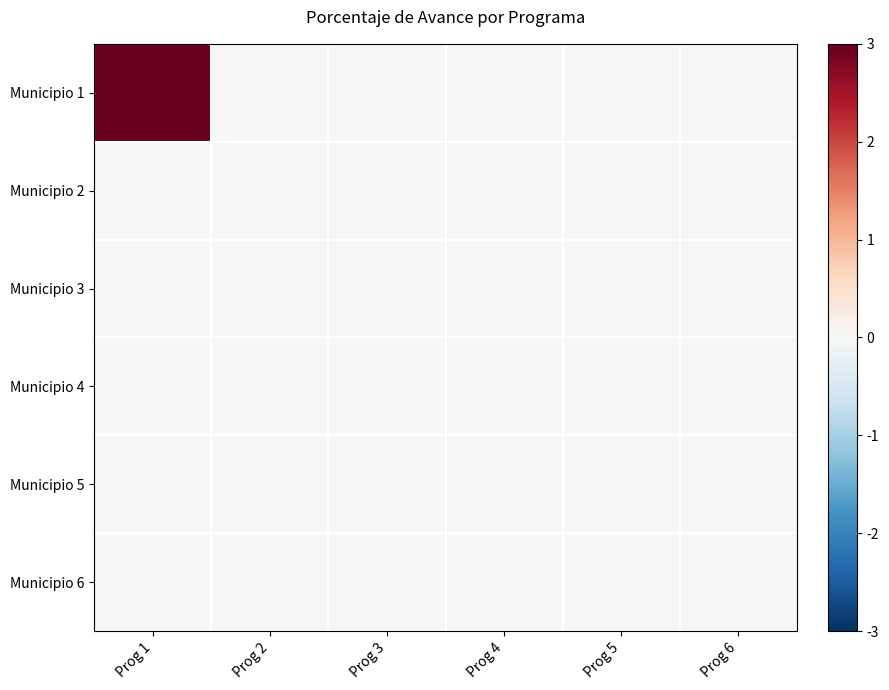

Reading left to right, list all the values displayed in this chart.

Municipio 1: Prog 1=3	Prog 2=0	Prog 3=0	Prog 4=0	Prog 5=0	Prog 6=0
Municipio 2: Prog 1=0	Prog 2=0	Prog 3=0	Prog 4=0	Prog 5=0	Prog 6=0
Municipio 3: Prog 1=0	Prog 2=0	Prog 3=0	Prog 4=0	Prog 5=0	Prog 6=0
Municipio 4: Prog 1=0	Prog 2=0	Prog 3=0	Prog 4=0	Prog 5=0	Prog 6=0
Municipio 5: Prog 1=0	Prog 2=0	Prog 3=0	Prog 4=0	Prog 5=0	Prog 6=0
Municipio 6: Prog 1=0	Prog 2=0	Prog 3=0	Prog 4=0	Prog 5=0	Prog 6=0